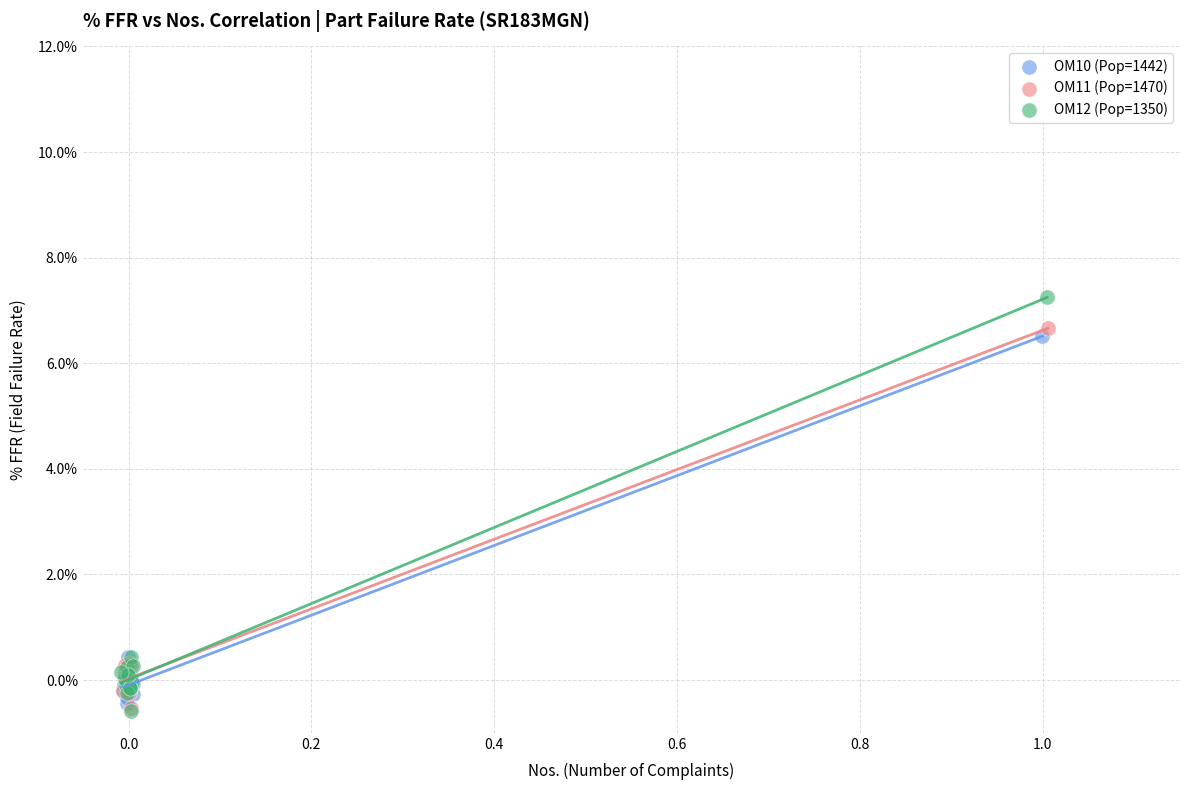

Which series has the largest Y range (max minus min)?

OM12 (Pop=1350)